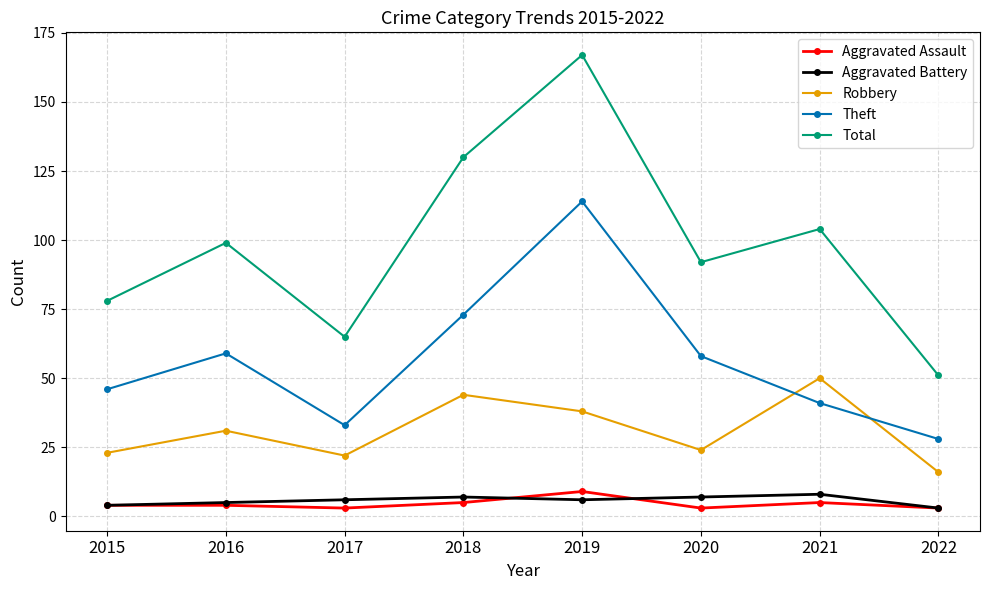

At which label does Total reach its minimum?

2022